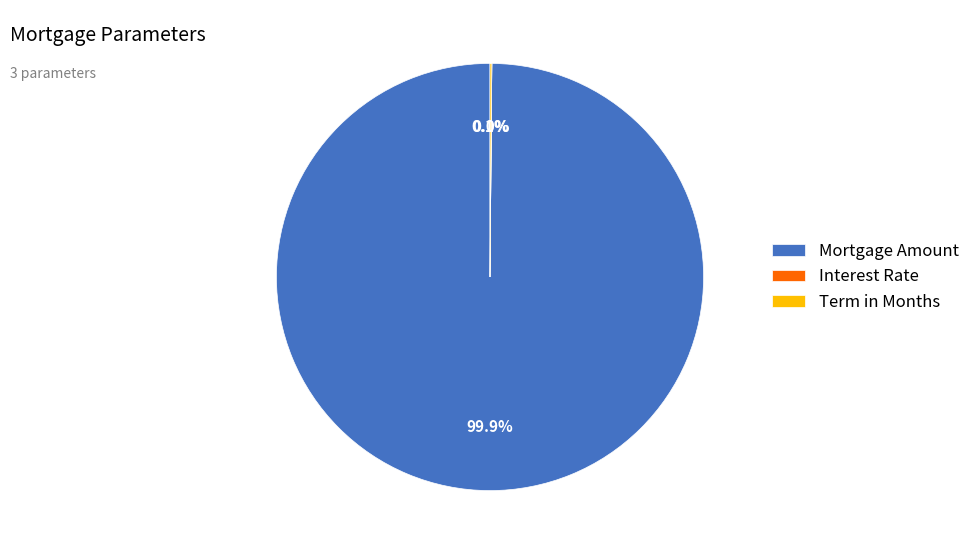

Which slice is the largest?

Mortgage Amount